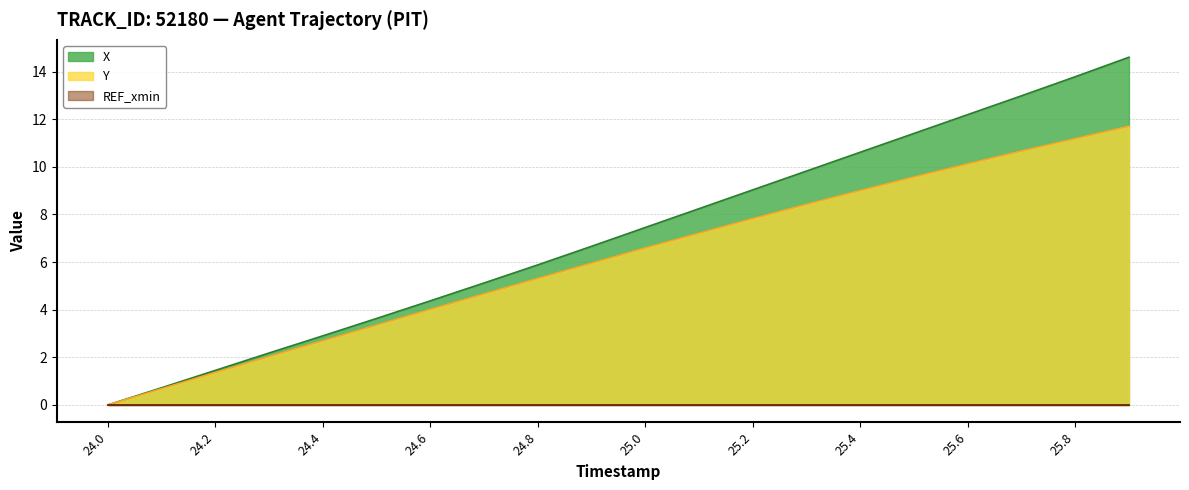

Which category has the highest value in the X series?

25.9